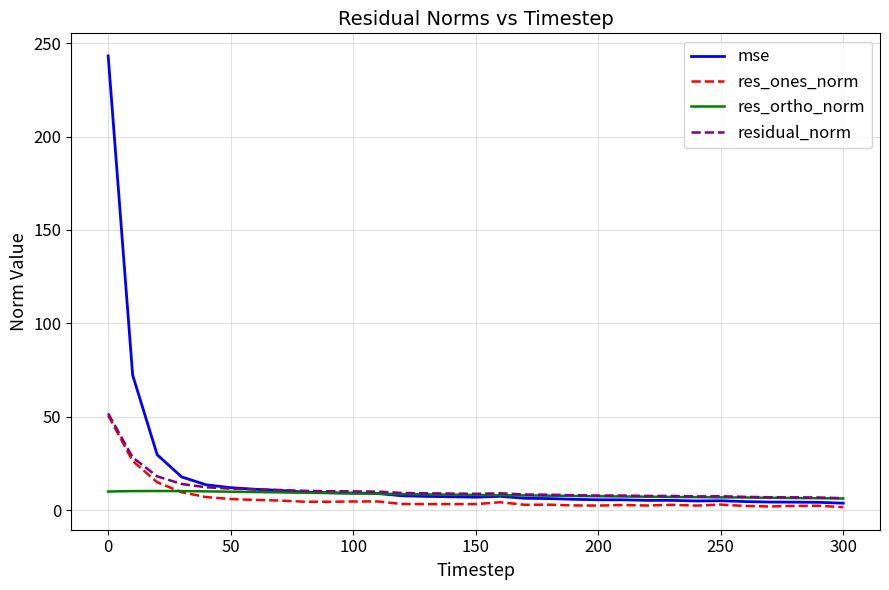

Which series has the widest spread of values?

mse